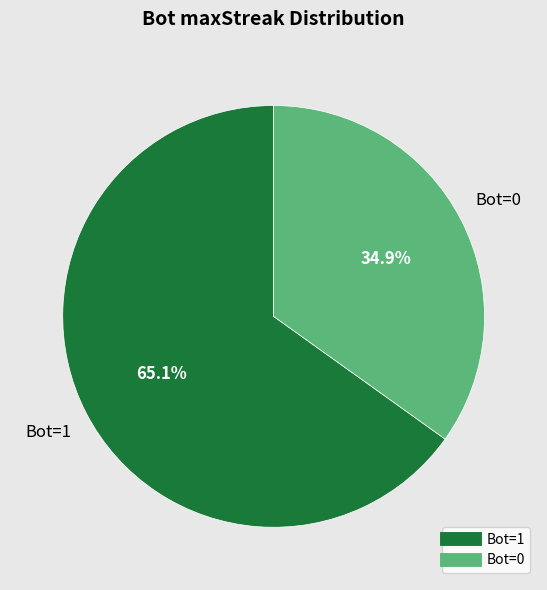

Is there any slice that represents more than half of the pie?

Yes